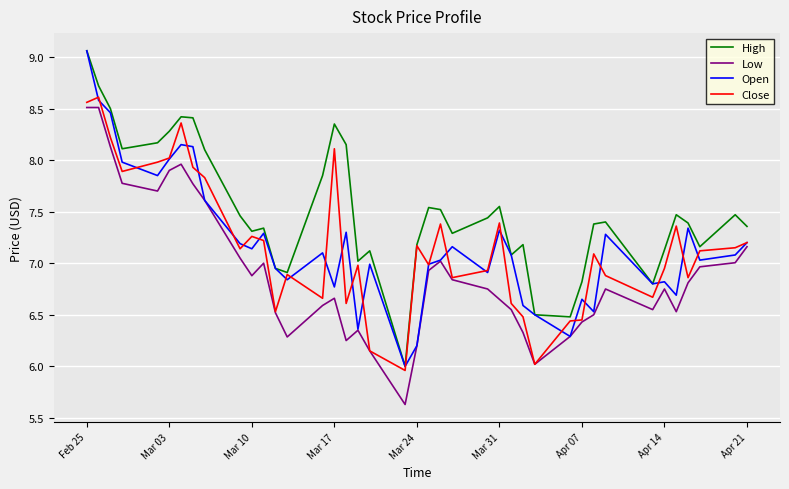

True or false: High and Low cross at least once.

False